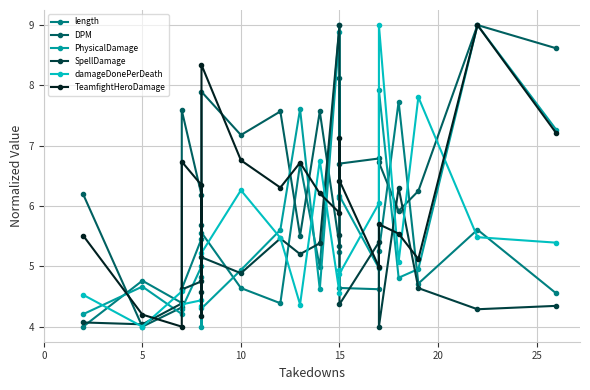

At which category does DPM reach its first local valley?

5